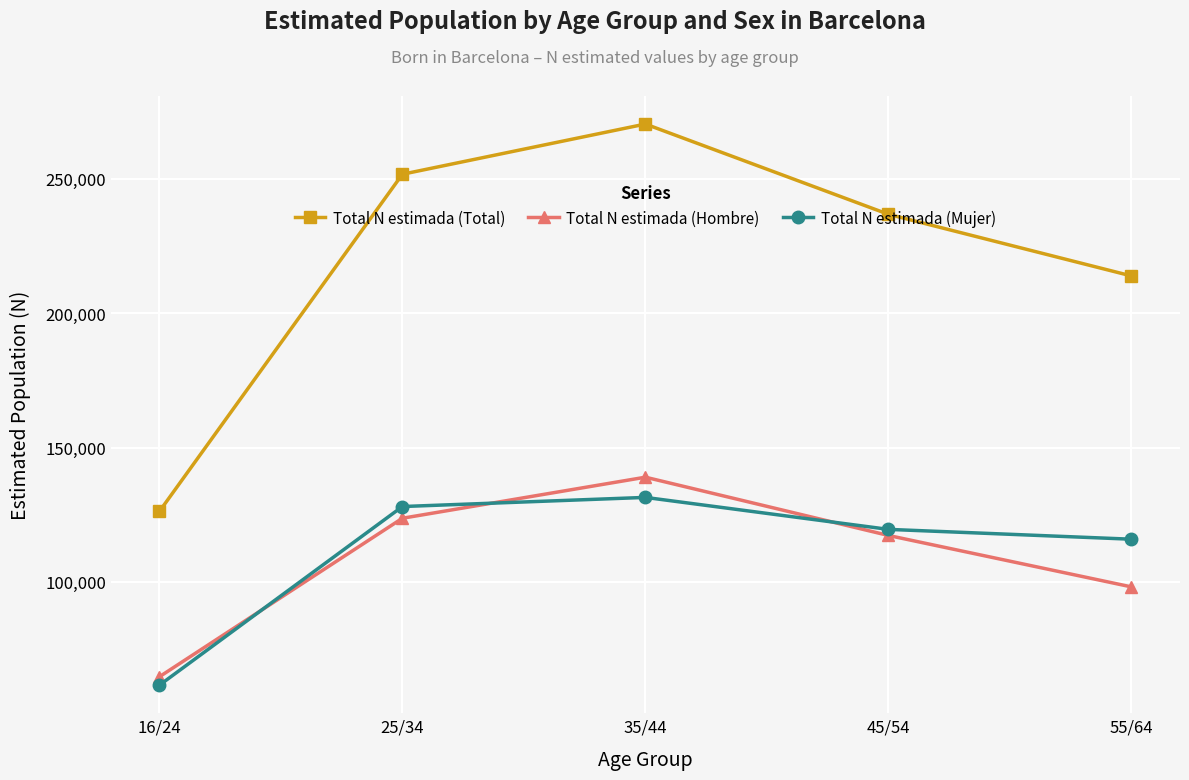

What is the maximum value shown in the chart?

270383